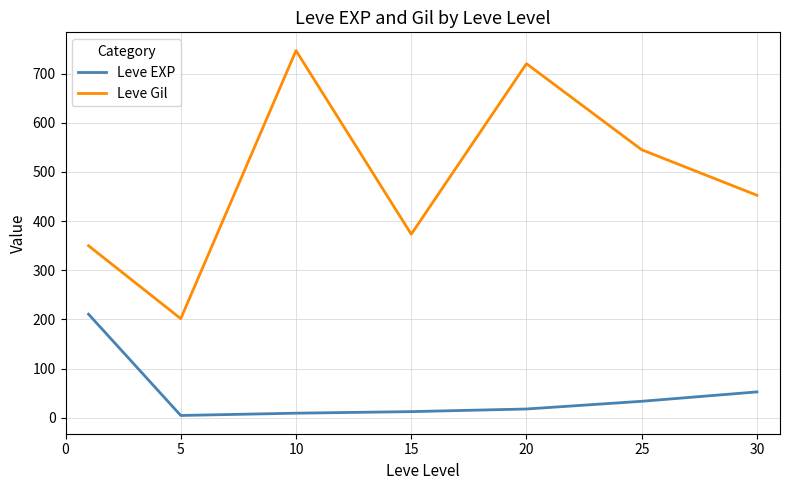

True or false: Leve EXP and Leve Gil cross at least once.

False